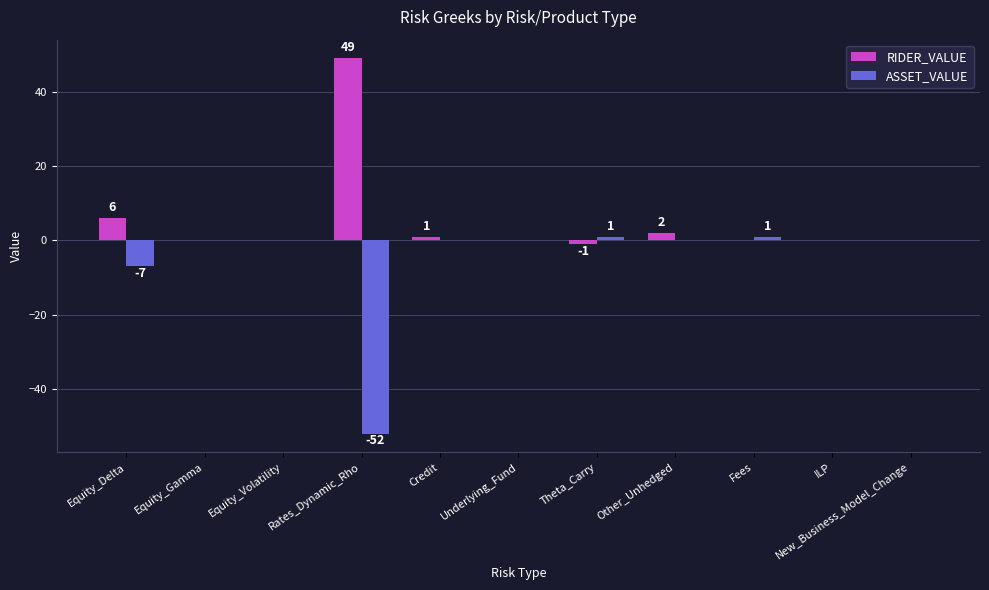

How many groups of bars are there?

11